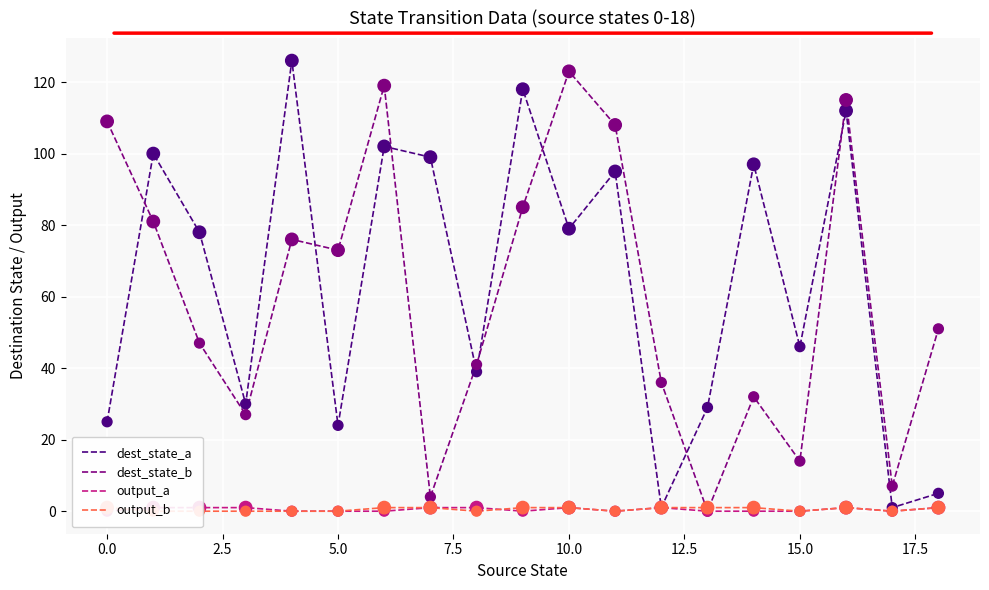

At which category is the sum across all series the highest?

16